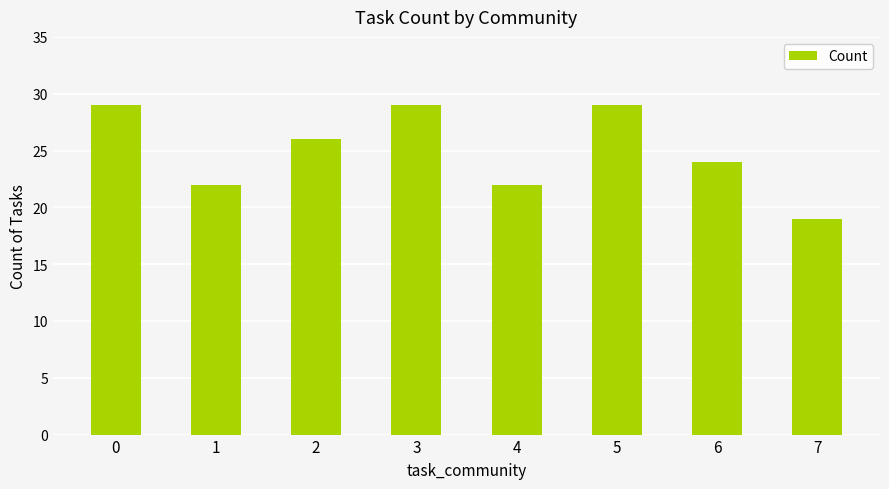

Is it true that the value at 5 is 29?

True